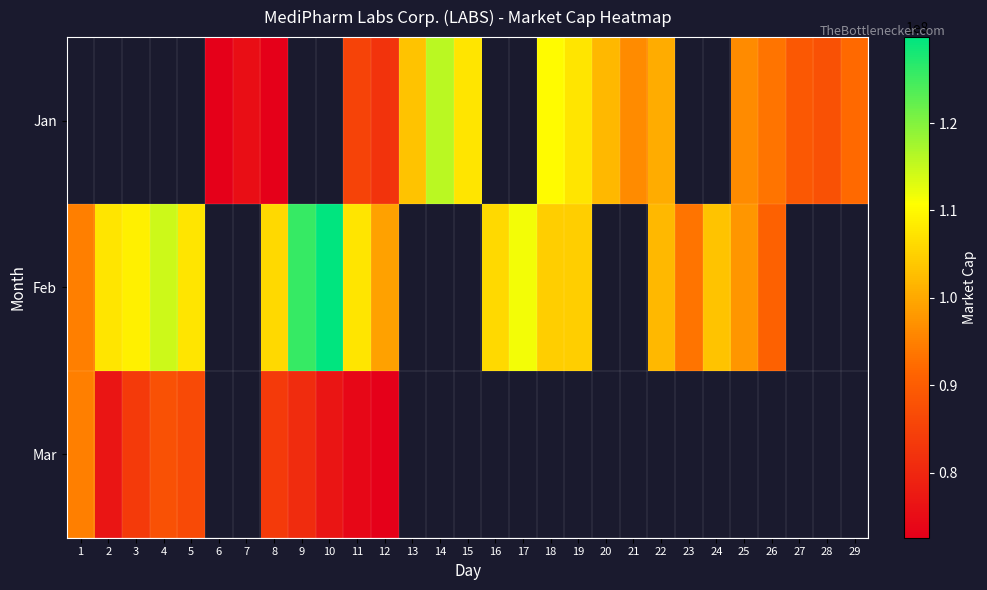

Between 6 and 29, which is larger?

29